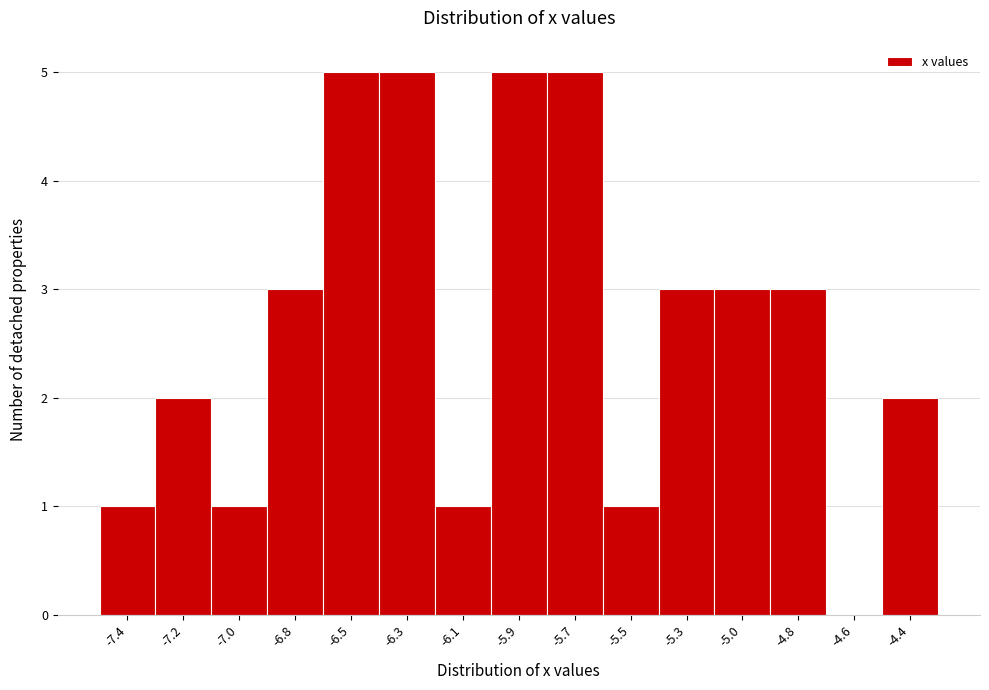

Reading right to left, list all the values displayed in this chart.

-4.4=2	-4.6=0	-4.8=3	-5.0=3	-5.3=3	-5.5=1	-5.7=5	-5.9=5	-6.1=1	-6.3=5	-6.5=5	-6.8=3	-7.0=1	-7.2=2	-7.4=1